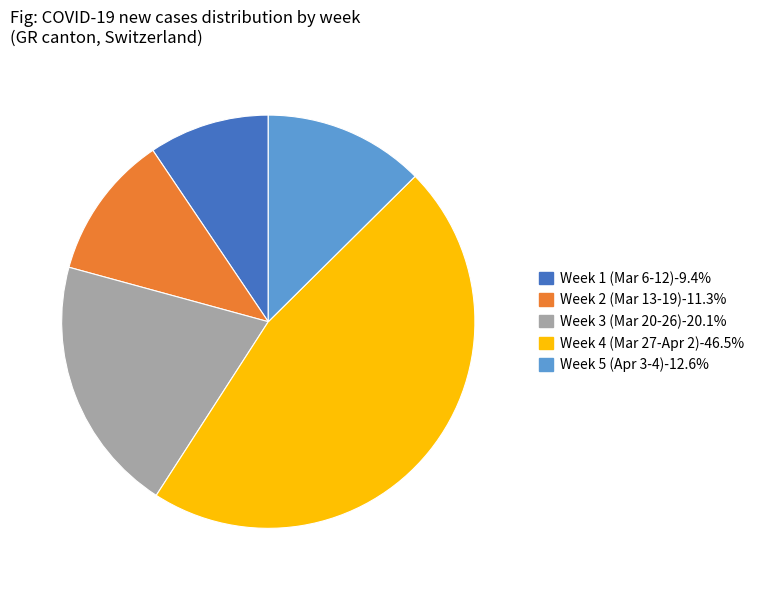

Is there any slice that represents more than half of the pie?

No